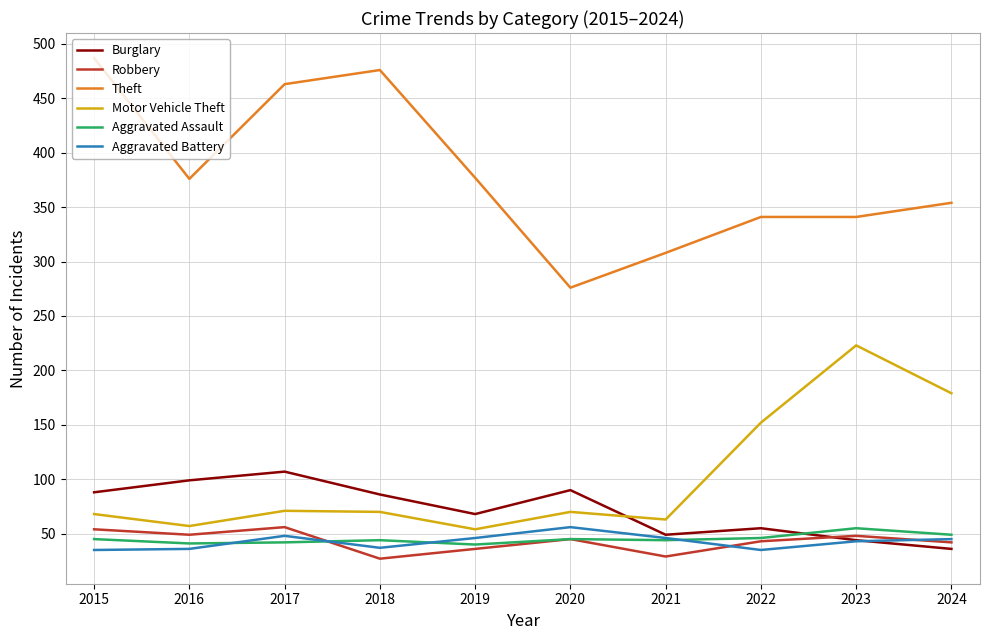

The value of Theft at 2021 is 308. True or false?

True